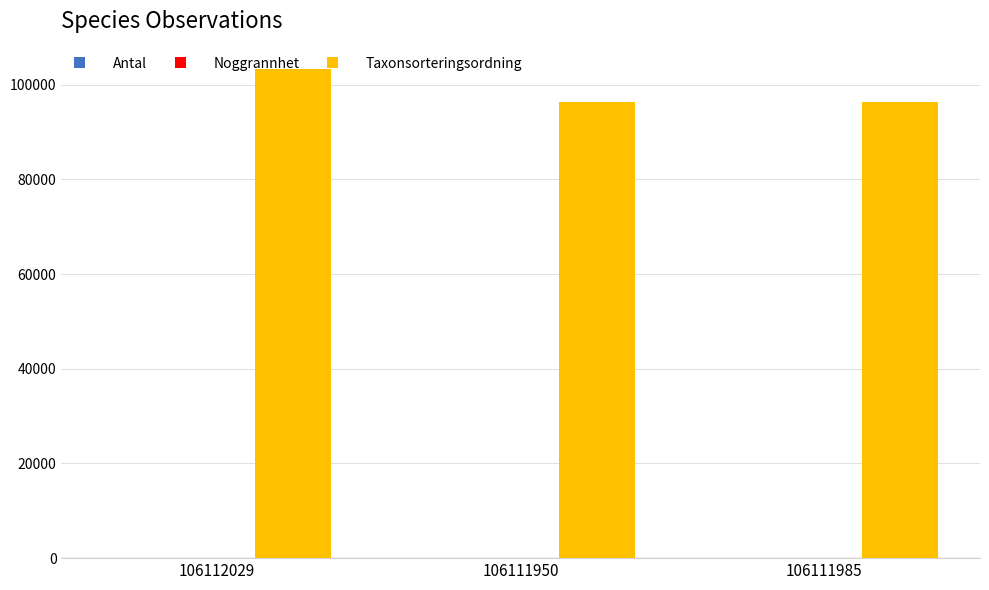

What is the approximate value of Taxonsorteringsordning at 106112029?

103265